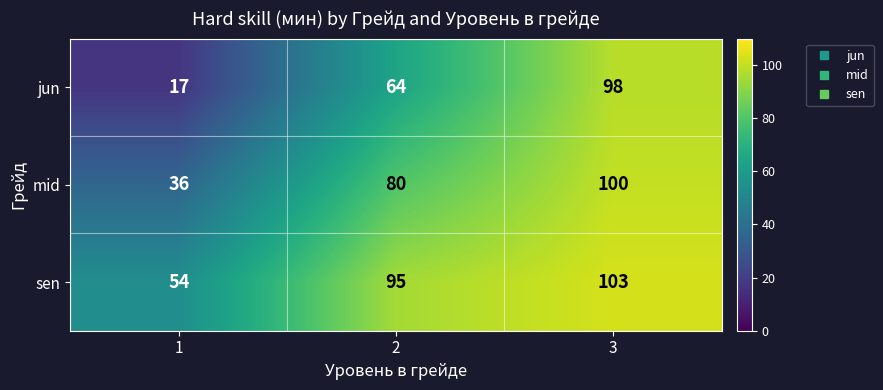

What is the total value across all series at 1?

107